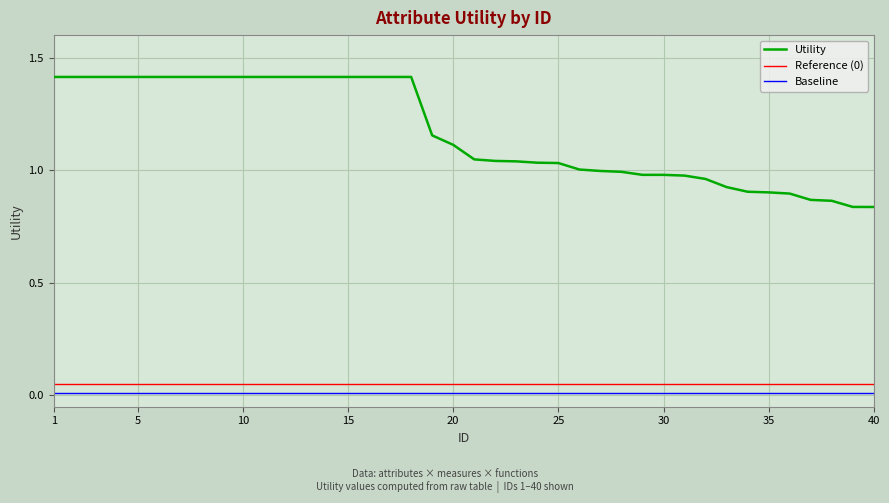

What is the maximum value for Utility?

1.4